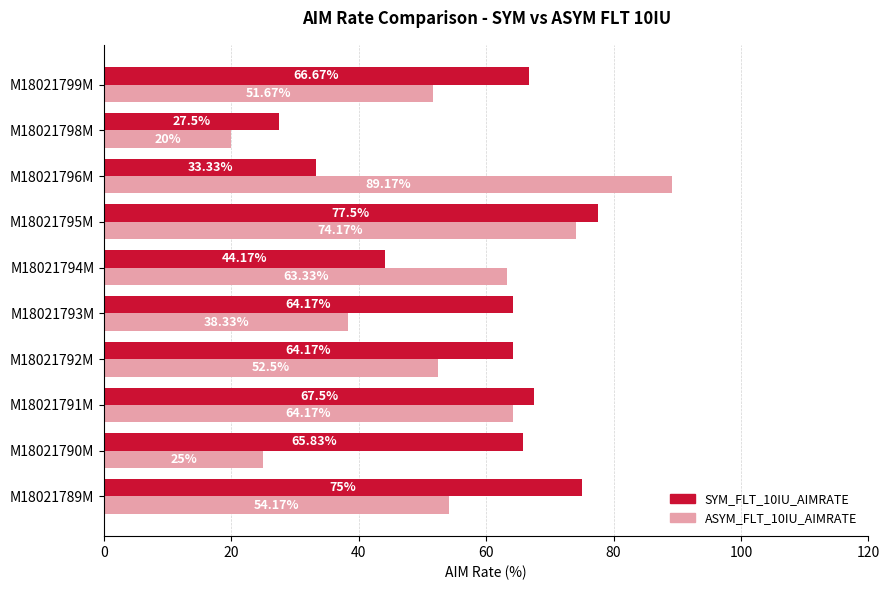

What is the difference between the second highest and minimum values in the SYM_FLT_10IU_AIMRATE series?

47.5